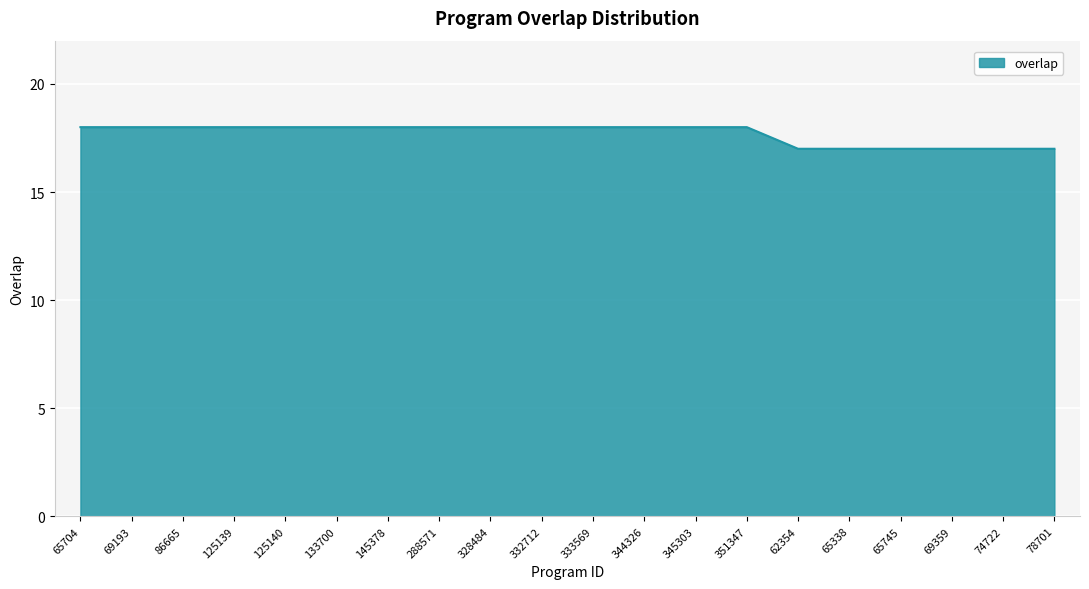

What position from the left is 344326?

12